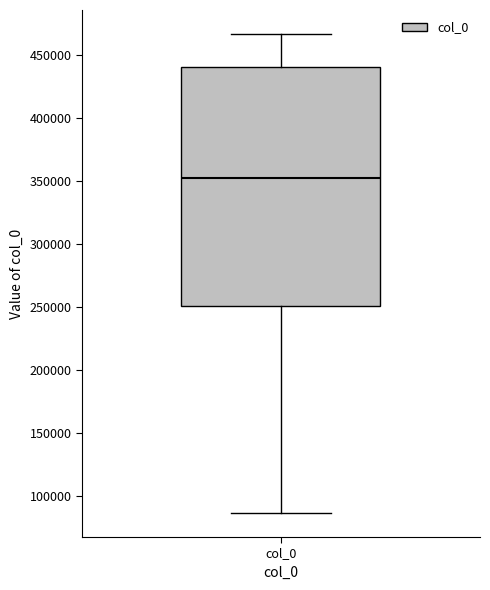

Read this box plot against the y-axis: the position of the median line, the range covered by the box, and the ends of both whiskers. The values are not printed on the chart, so give them approximately, as read against the axis.

median 355000, box 250000 to 440000, whiskers 85000 to 465000